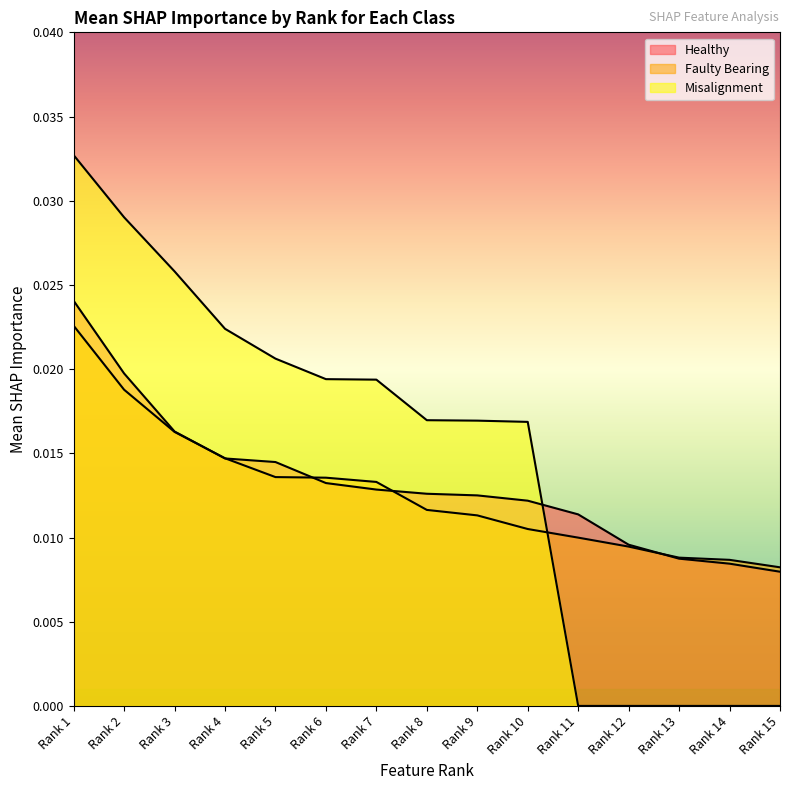

Does the chart display data point markers on the line(s)?

No